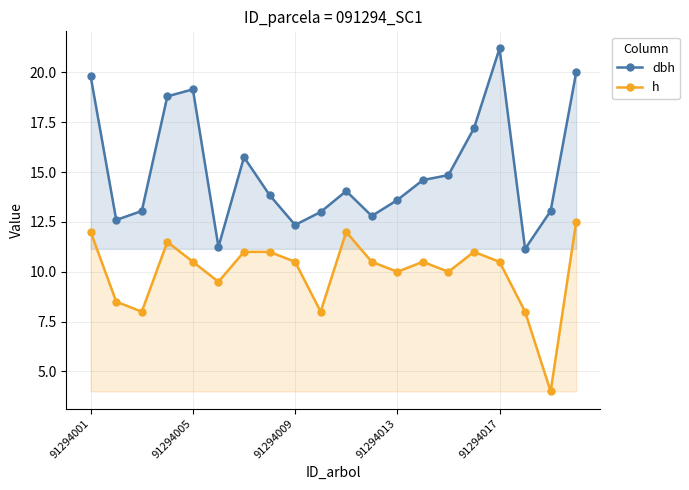

True or false: dbh and h cross at least once.

False